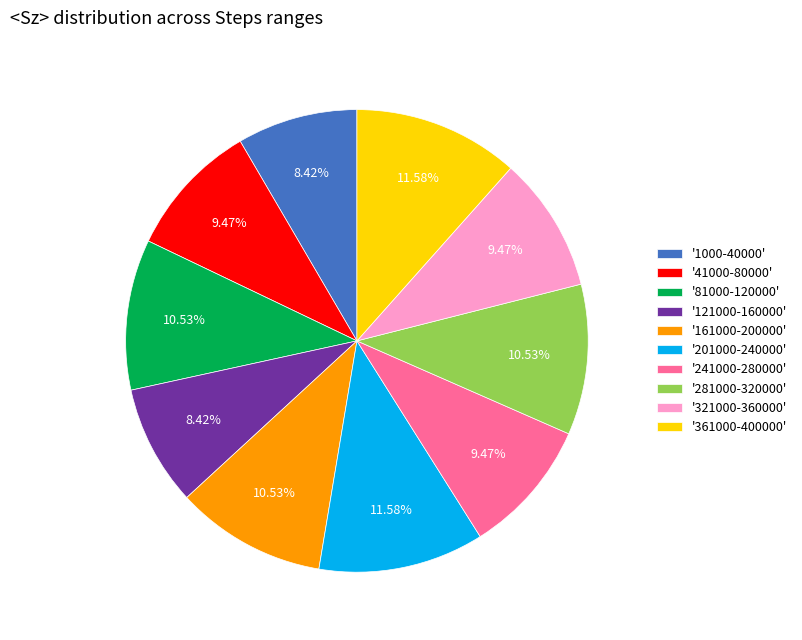

Is there a majority slice in this chart?

No